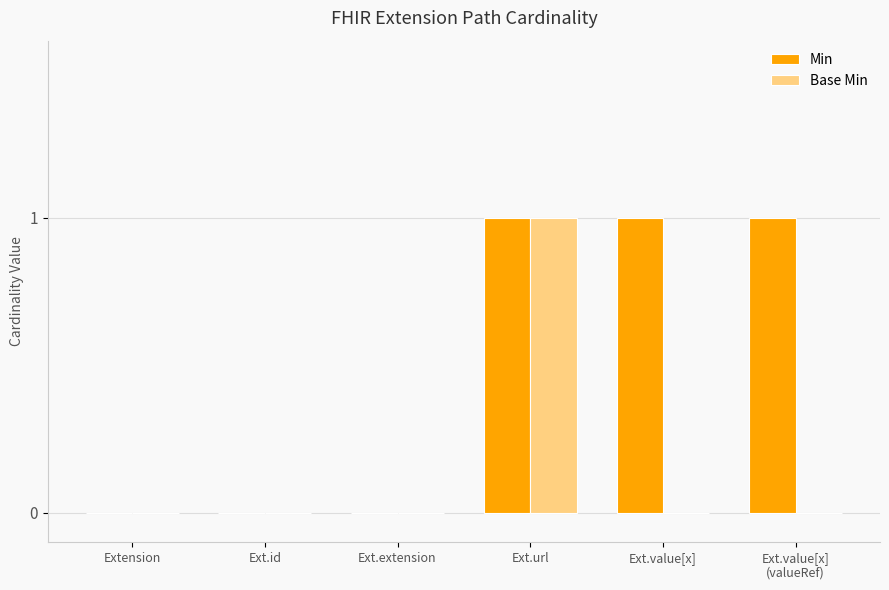

What is the sum of all Min values?

3